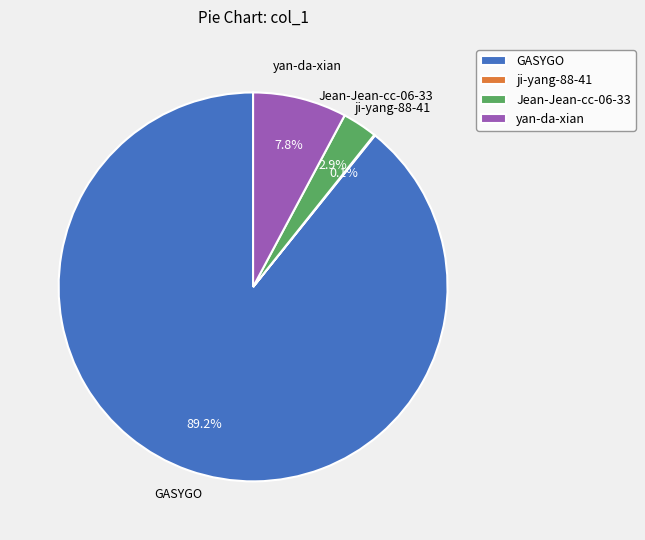

To the nearest percent, what is the difference between the GASYGO and yan-da-xian slice percentages?

81%